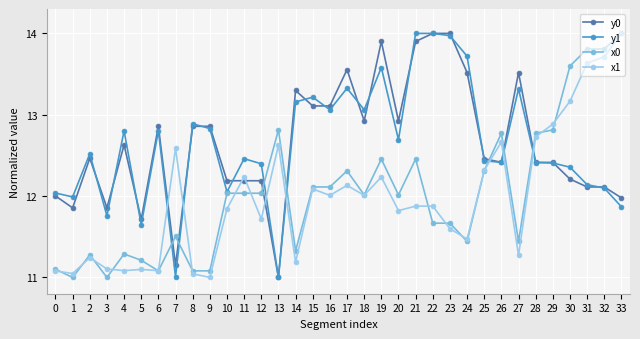

Does the chart have visible grid lines?

Yes